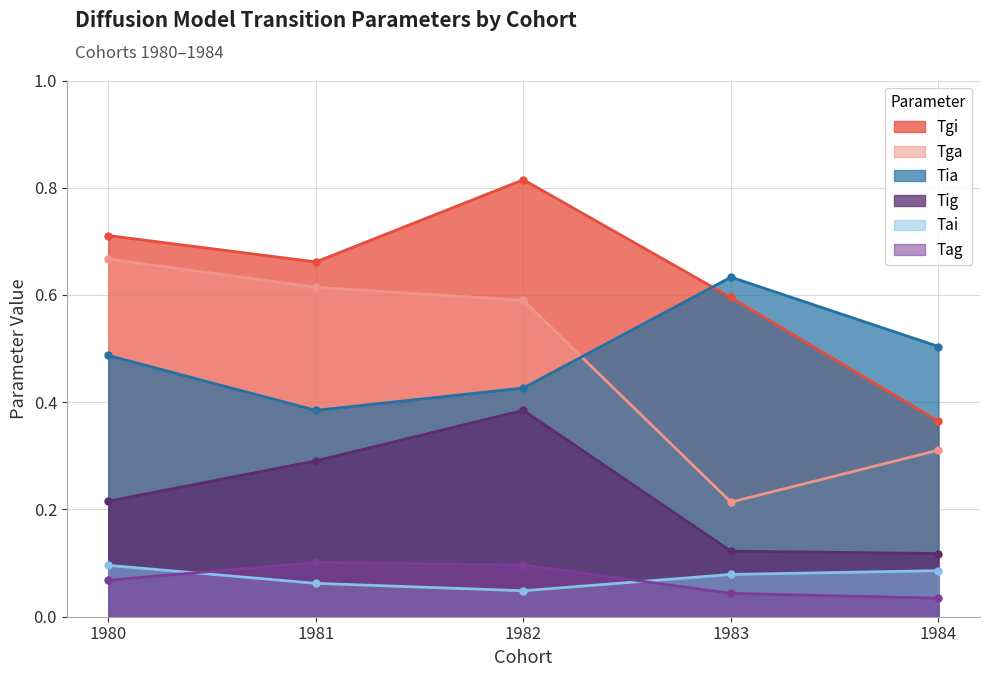

Reading left to right, transcribe all the data shown in this chart.

Tgi: 1980=0.7	1981=0.7	1982=0.8	1983=0.6	1984=0.4
Tga: 1980=0.7	1981=0.6	1982=0.6	1983=0.2	1984=0.3
Tig: 1980=0.2	1981=0.3	1982=0.4	1983=0.1	1984=0.1
Tag: 1980=0.1	1981=0.1	1982=0.1	1983=0.0	1984=0.0
Tia: 1980=0.5	1981=0.4	1982=0.4	1983=0.6	1984=0.5
Tai: 1980=0.1	1981=0.1	1982=0.0	1983=0.1	1984=0.1